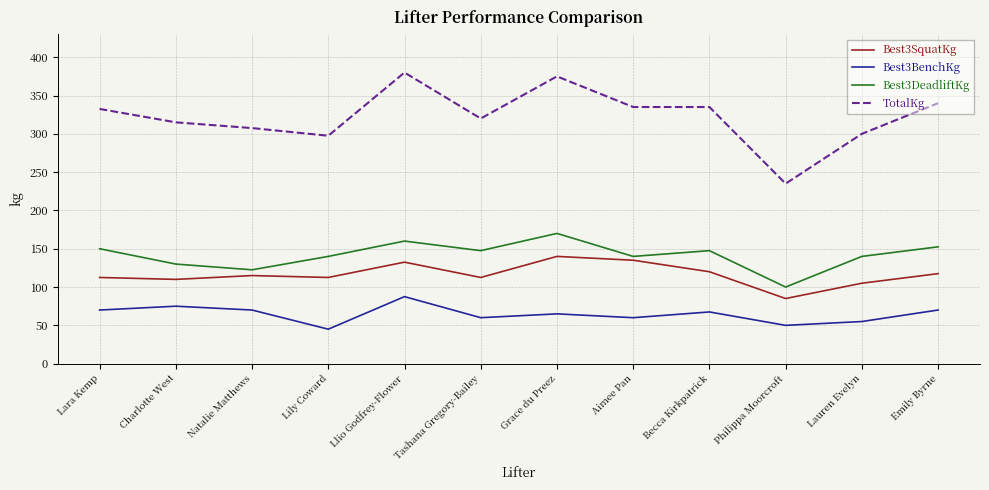

What is the spread (max minus min) of values at Charlotte West?

240.0